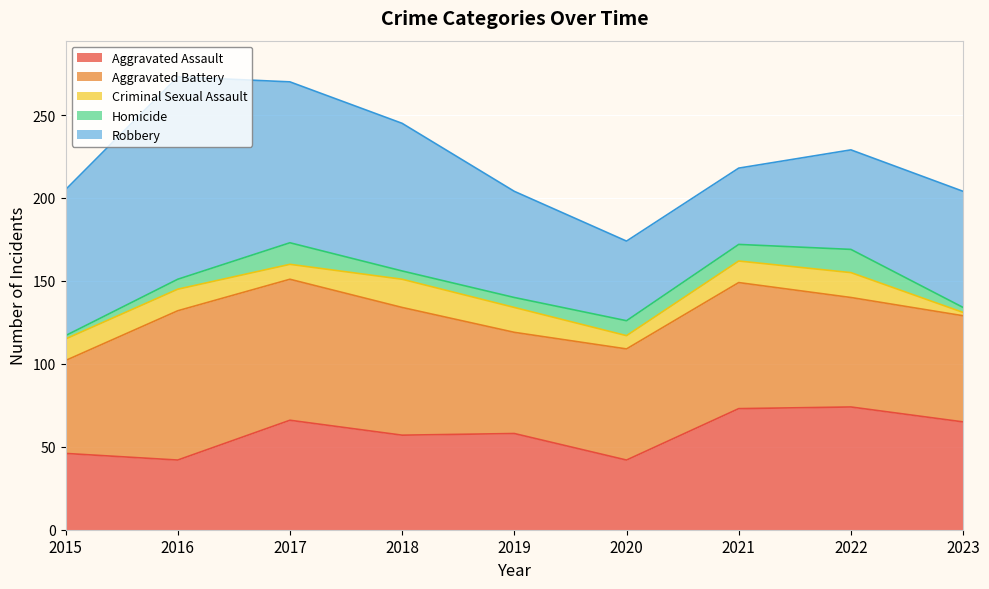

Which series changed the most between 2015 and 2018?

Aggravated Battery